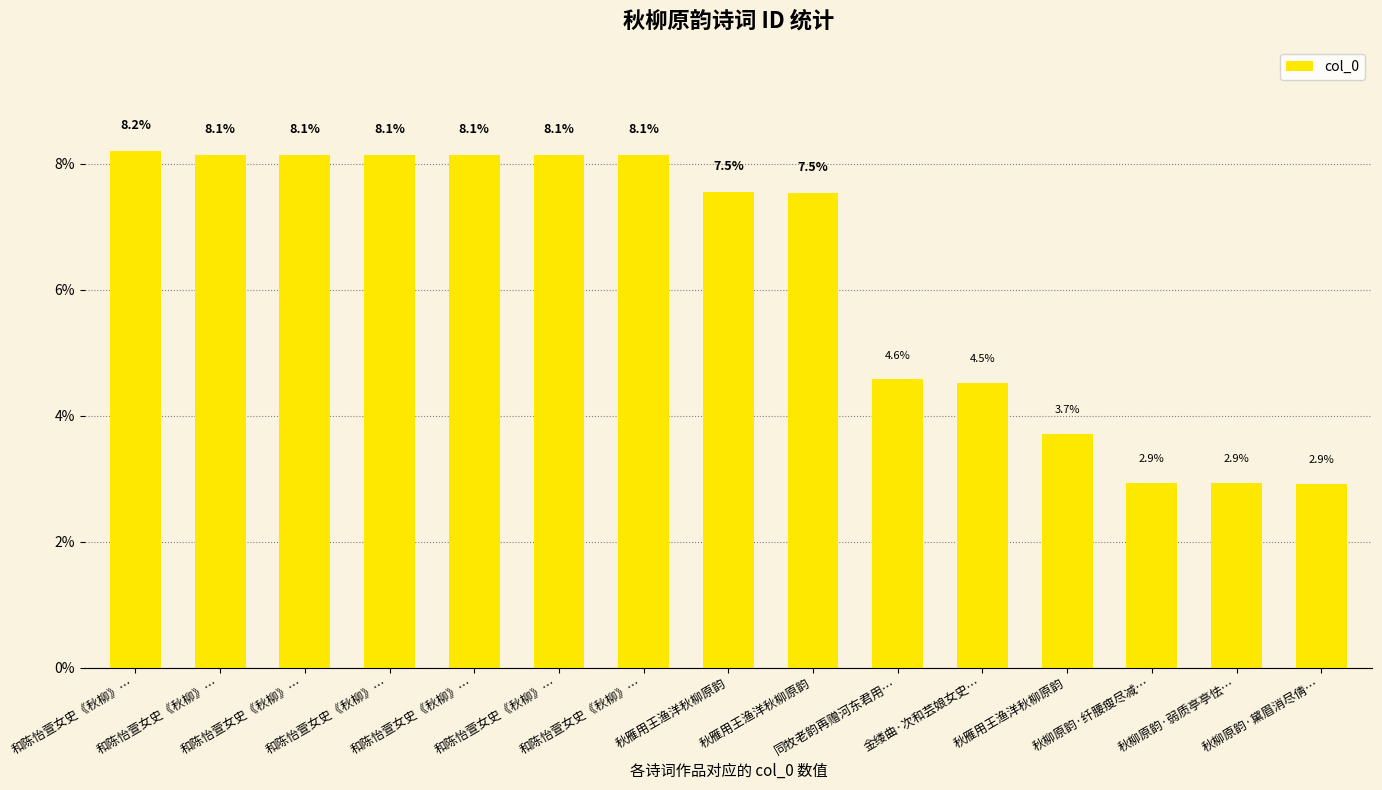

What is the maximum value shown in the chart?

8.2